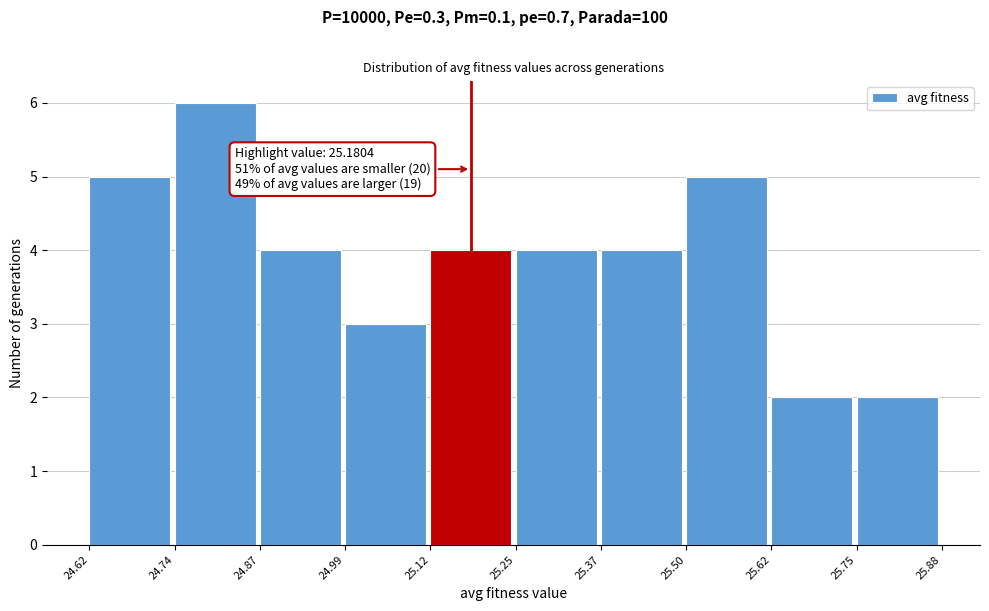

Over which range of the x-axis is the bar tallest?

24.74 to 24.87